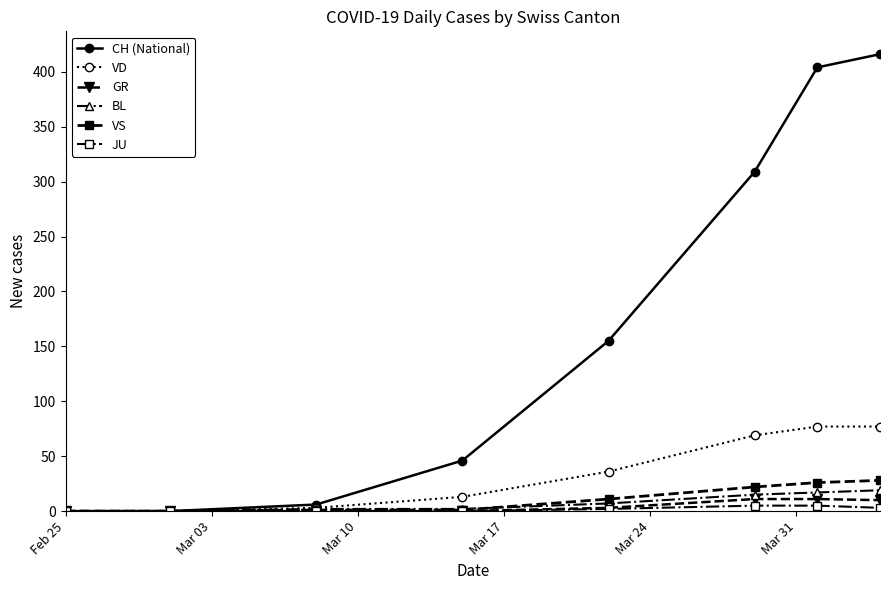

Which series has the largest range (max minus min)?

CH (National)